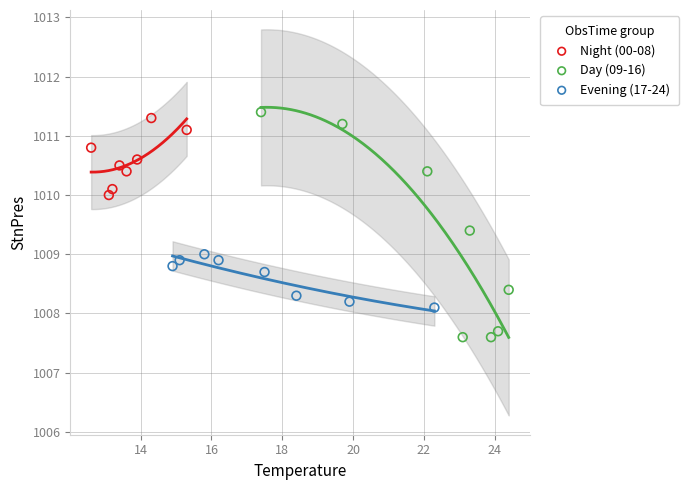

Which series contains the highest Y value?

Day (09-16)